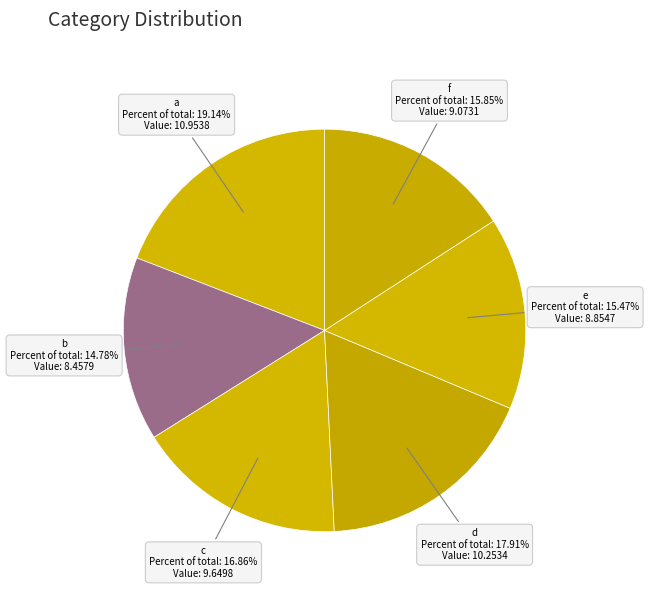

What is the largest slice in the pie chart?

a